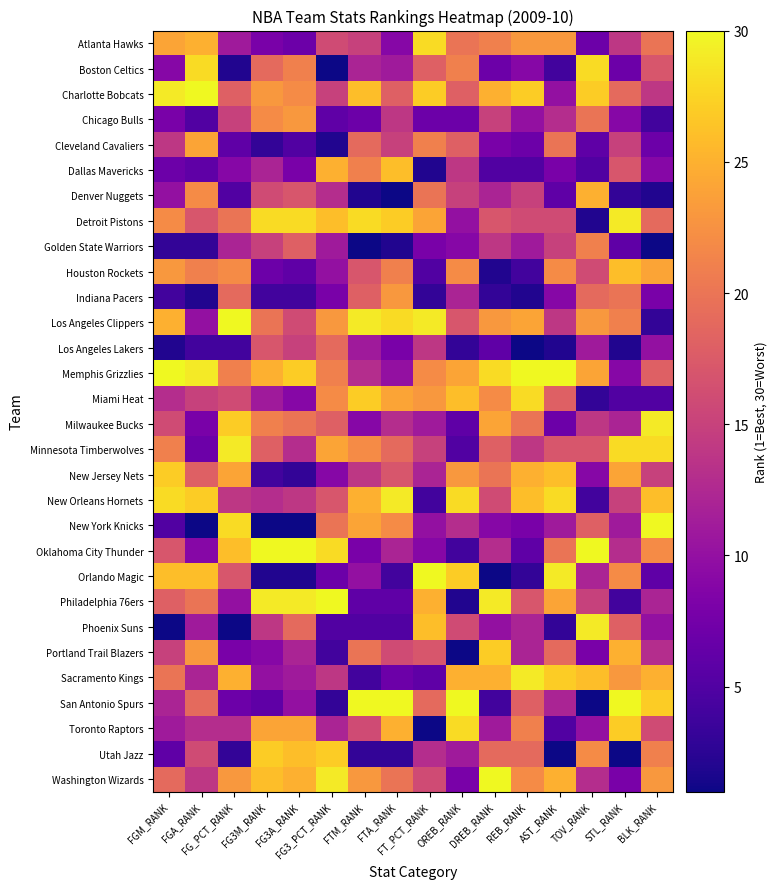

Which series has the largest range (max minus min)?

New York Knicks